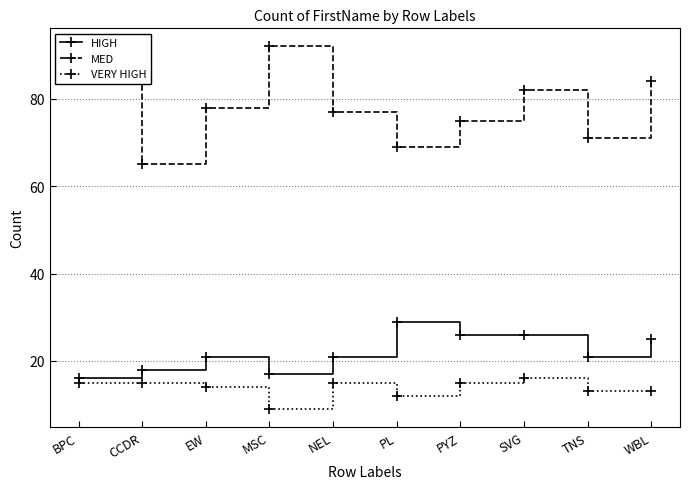

In MED, how many points are lower than both neighbors (excluding endpoints)?

3